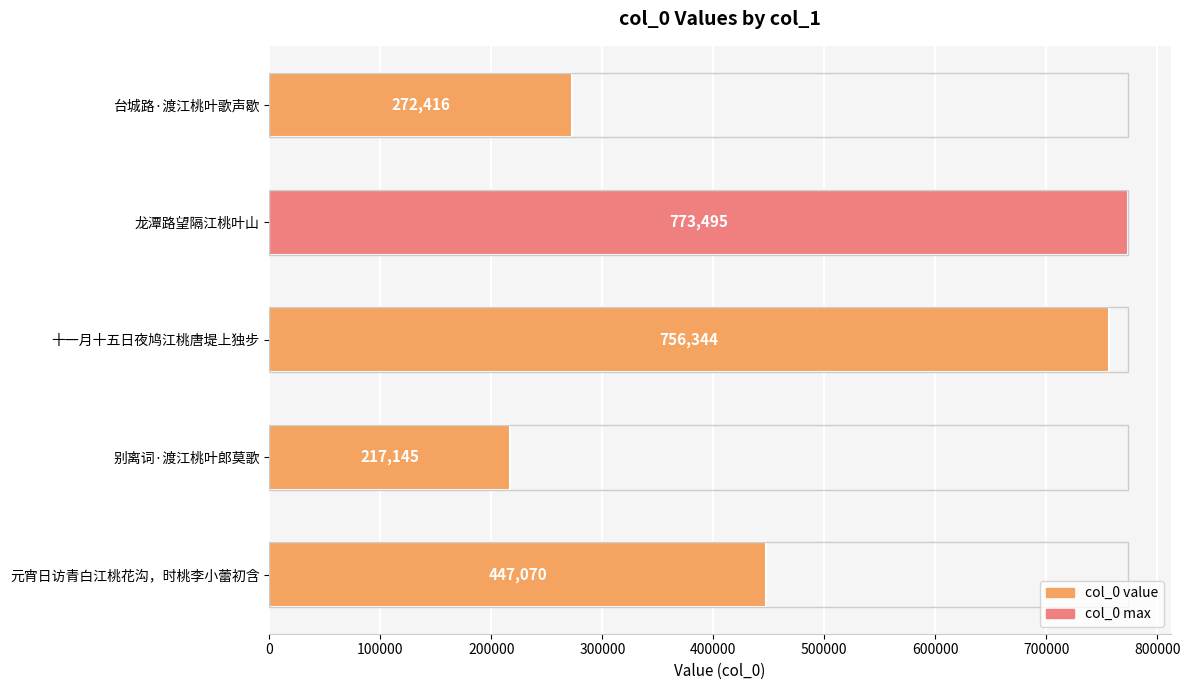

What is the difference between the maximum and second lowest values?

501079